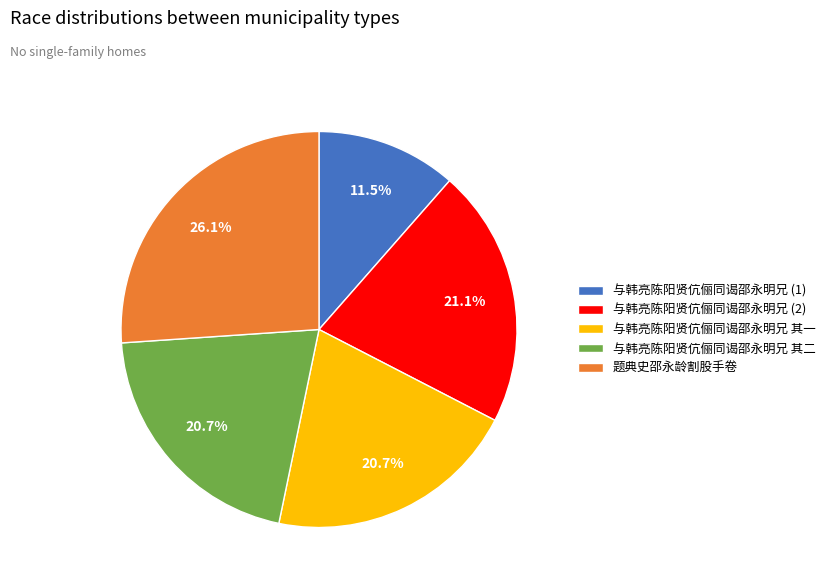

Which slice is the smallest?

与韩亮陈阳贤伉俪同谒邵永明兄 (1)